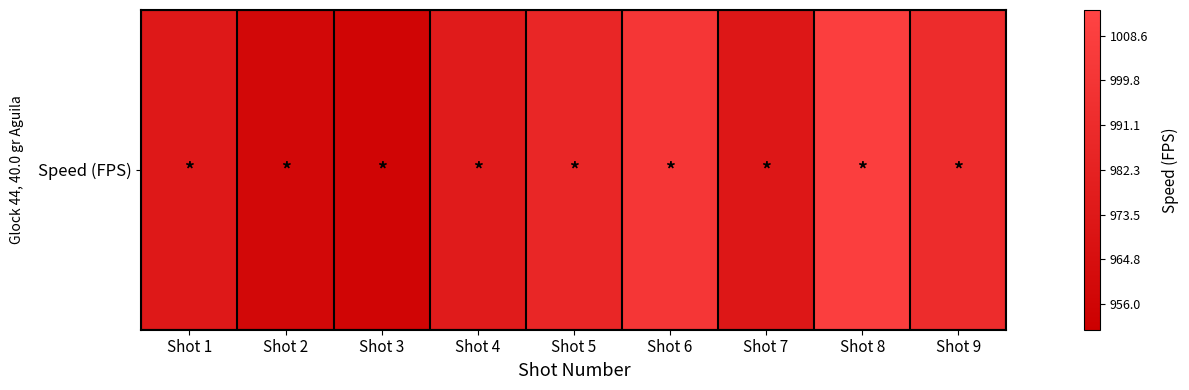

Between Shot 4 and Shot 9, which is larger?

Shot 9